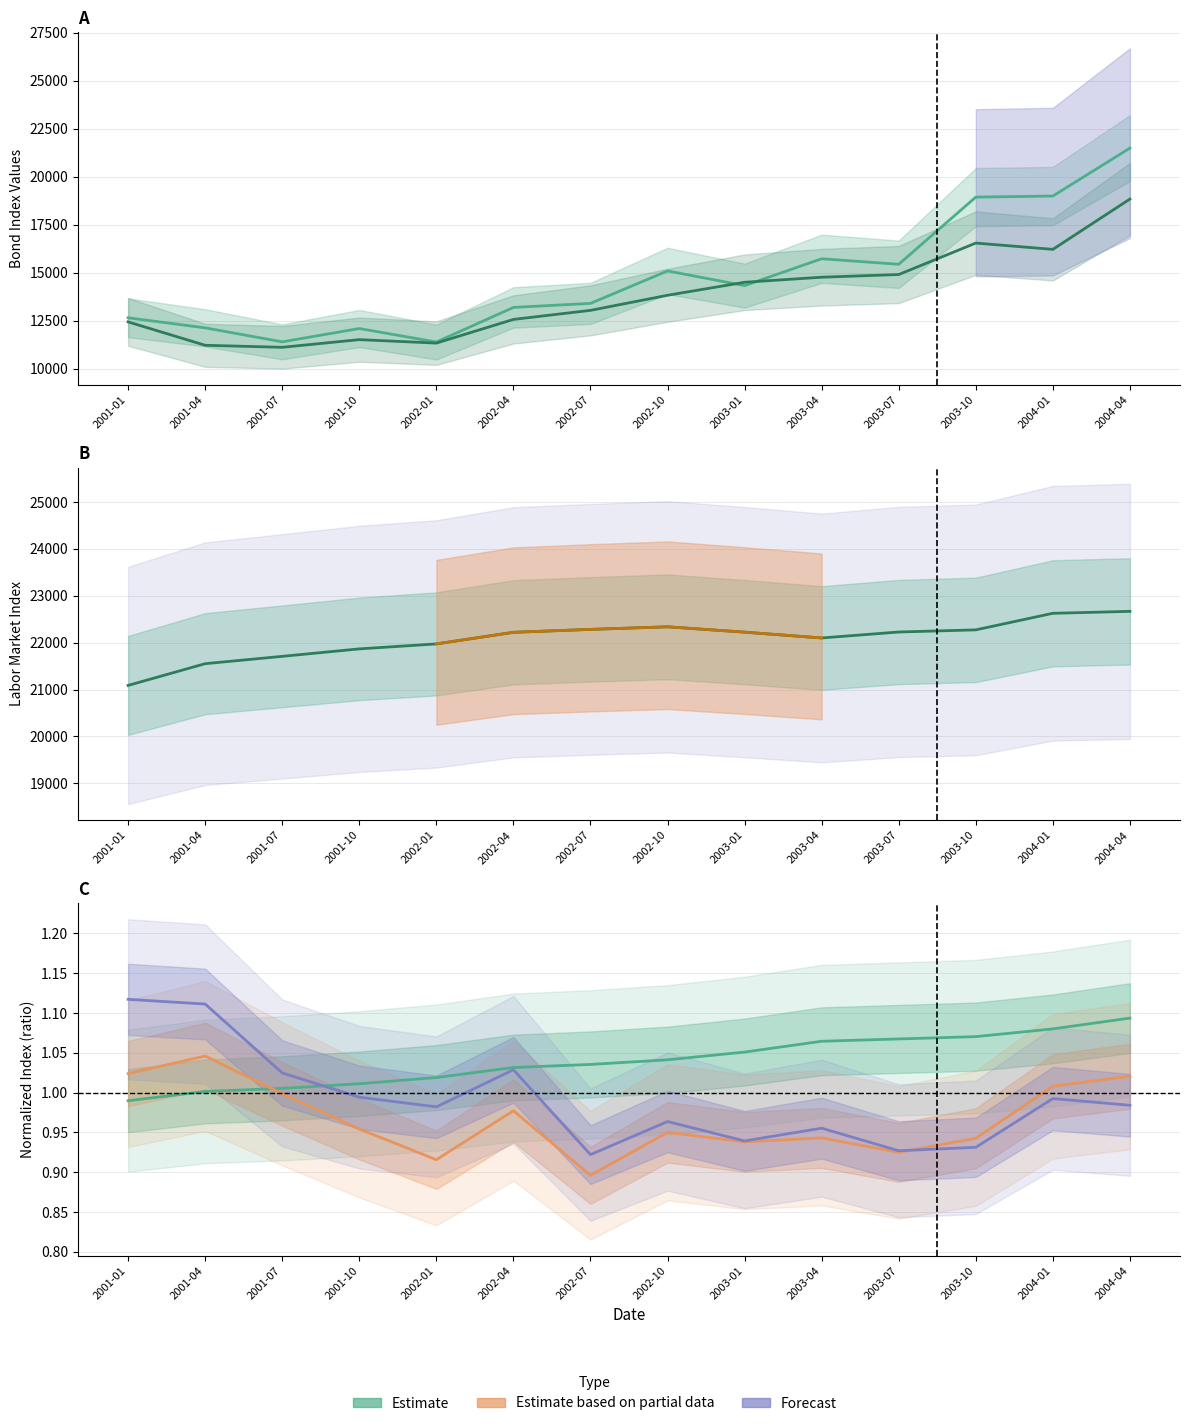

Reading left to right, transcribe all the data shown in this chart.

B_bx: 2001-01=12644.9	2001-04=12121.1	2001-07=11392.3	2001-10=12086.0	2002-01=11381.9	2002-04=13184.5	2002-07=13395.2	2002-10=15084.7	2003-01=14319.9	2003-04=15720.6	2003-07=15431.7	2003-10=18929.7	2004-01=18987.1	2004-04=21483.4
B_bi: 2001-01=12431.0	2001-04=11212.2	2001-07=11107.6	2001-10=11506.9	2002-01=11326.4	2002-04=12559.7	2002-07=13031.8	2002-10=13817.1	2003-01=14495.0	2003-04=14758.7	2003-07=14898.0	2003-10=16536.6	2004-01=16208.9	2004-04=18830.0
L_em: 2001-01=21089.0	2001-04=21552.4	2001-07=21708.6	2001-10=21867.9	2002-01=21974.0	2002-04=22221.2	2002-07=22283.7	2002-10=22338.7	2003-01=22224.5	2003-04=22100.5	2003-07=22227.7	2003-10=22273.3	2004-01=22626.5	2004-04=22668.0
B_pi: 2001-01=1.0	2001-04=1.0	2001-07=1.0	2001-10=1.0	2002-01=0.9	2002-04=1.0	2002-07=0.9	2002-10=1.0	2003-01=0.9	2003-04=0.9	2003-07=0.9	2003-10=0.9	2004-01=1.0	2004-04=1.0
B_px: 2001-01=1.1	2001-04=1.1	2001-07=1.0	2001-10=1.0	2002-01=1.0	2002-04=1.0	2002-07=0.9	2002-10=1.0	2003-01=0.9	2003-04=1.0	2003-07=0.9	2003-10=0.9	2004-01=1.0	2004-04=1.0
P_core1: 2001-01=1.0	2001-04=1.0	2001-07=1.0	2001-10=1.0	2002-01=1.0	2002-04=1.0	2002-07=1.0	2002-10=1.0	2003-01=1.1	2003-04=1.1	2003-07=1.1	2003-10=1.1	2004-01=1.1	2004-04=1.1